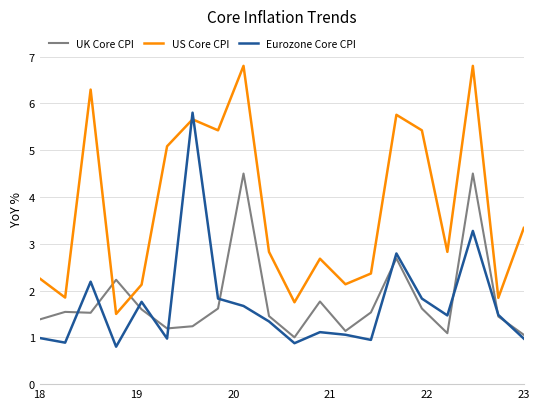

True or false: US Core CPI and UK Core CPI cross at least once.

True